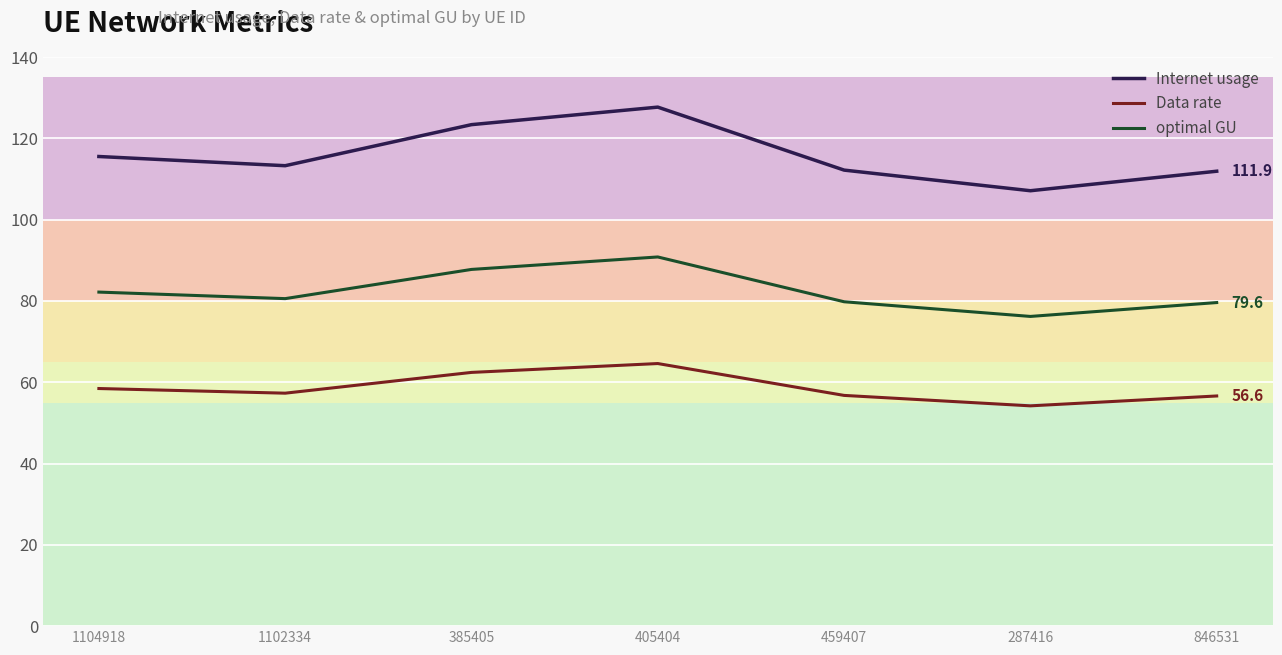

At which category does the chart reach its minimum across all series?

287416